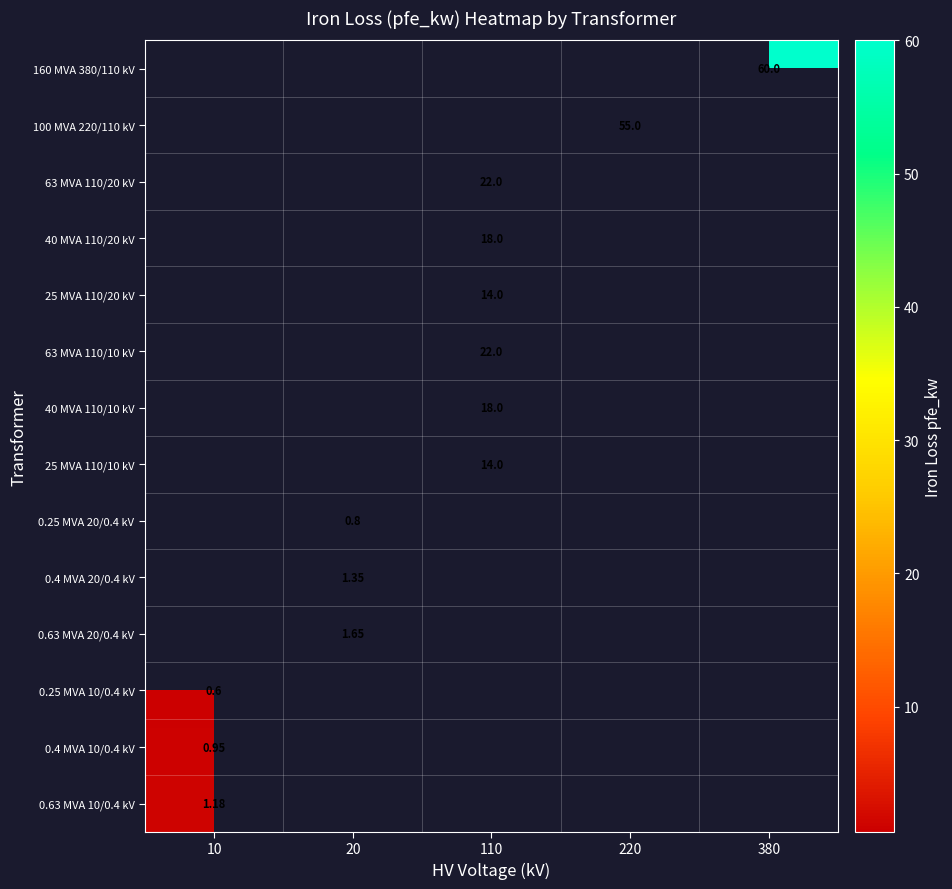

Rank the series by their average value, from highest to lowest.

160 MVA 380/110 kV, 100 MVA 220/110 kV, 63 MVA 110/20 kV, 40 MVA 110/20 kV, 25 MVA 110/20 kV, 63 MVA 110/10 kV, 40 MVA 110/10 kV, 25 MVA 110/10 kV, 0.25 MVA 20/0.4 kV, 0.4 MVA 20/0.4 kV, 0.63 MVA 20/0.4 kV, 0.25 MVA 10/0.4 kV, 0.4 MVA 10/0.4 kV, 0.63 MVA 10/0.4 kV